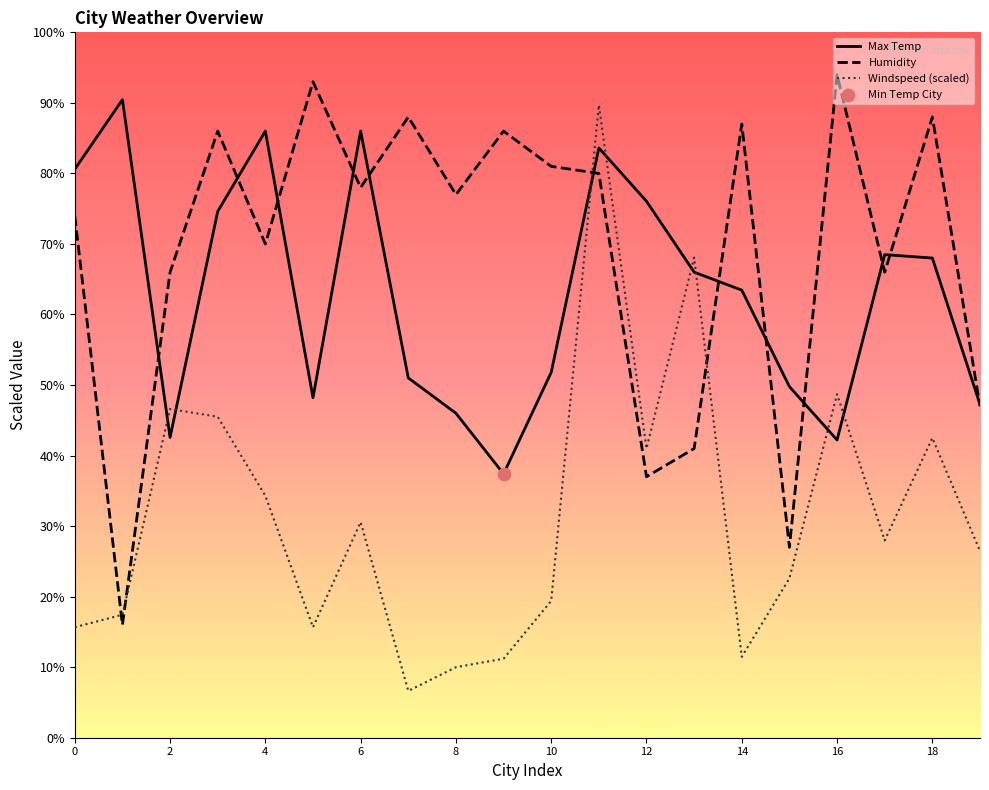

Which series contains the lowest Y value?

Windspeed (scaled)